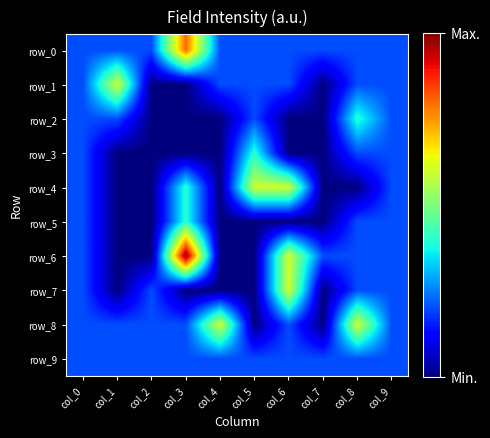

Which series has the widest spread of values?

row_6